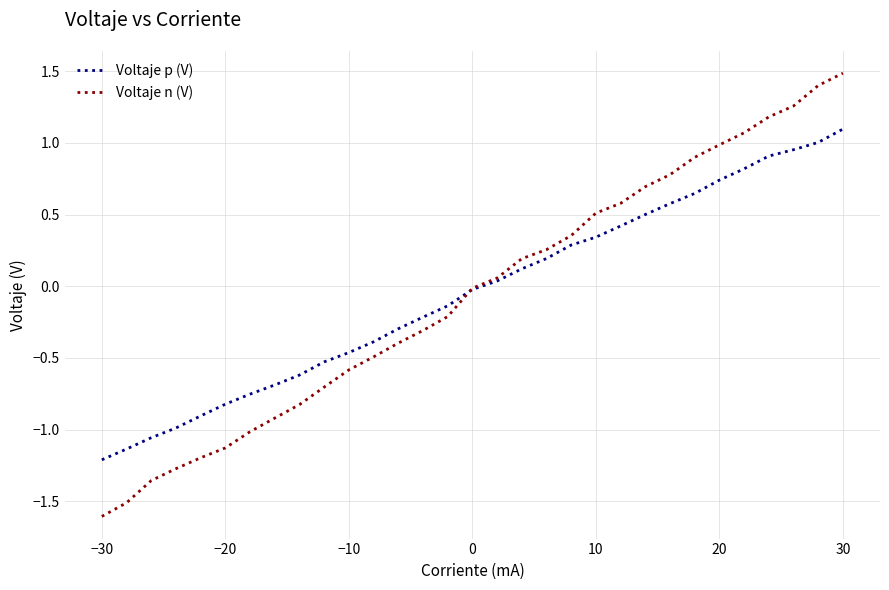

Does the chart display data point markers on the line(s)?

No